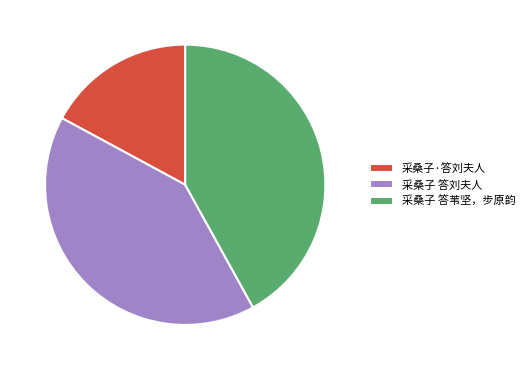

Between 采桑子·答刘夫人 and 采桑子 答苇坚，步原韵, which is larger?

采桑子 答苇坚，步原韵